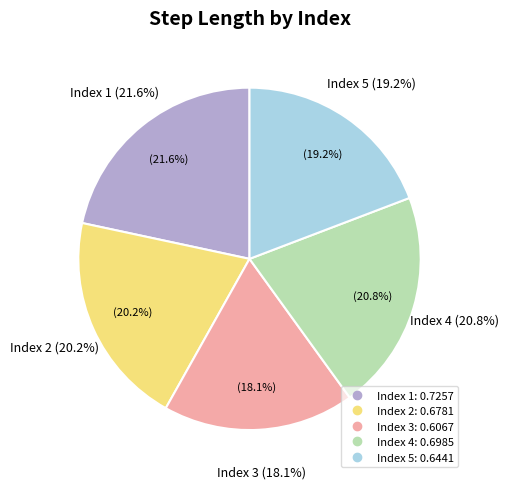

To the nearest percent, what percentage of the pie is 5?

19%